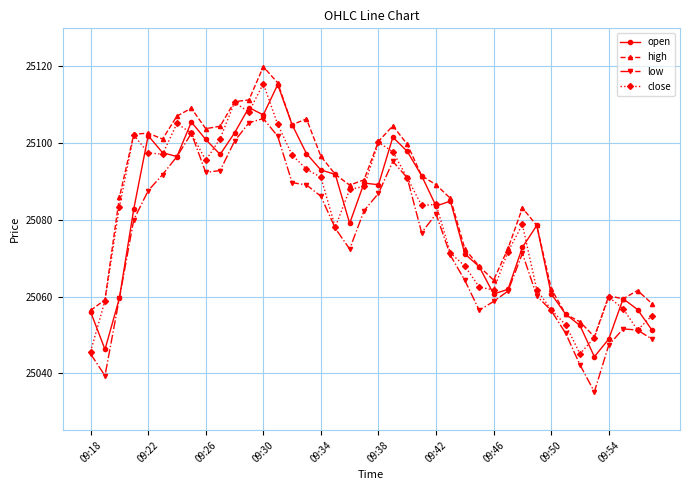

What are all the series names shown in the legend?

open, high, low, close